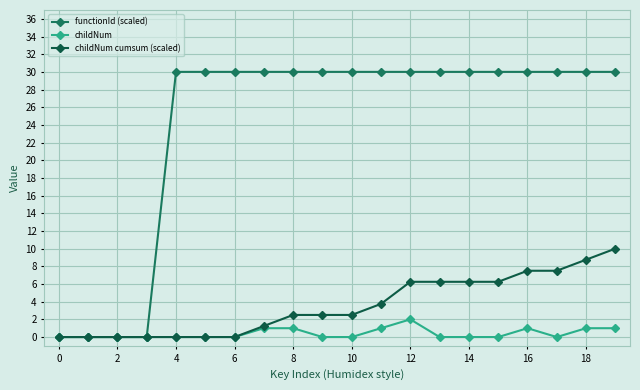

What is the maximum value for functionId (scaled)?

30.0